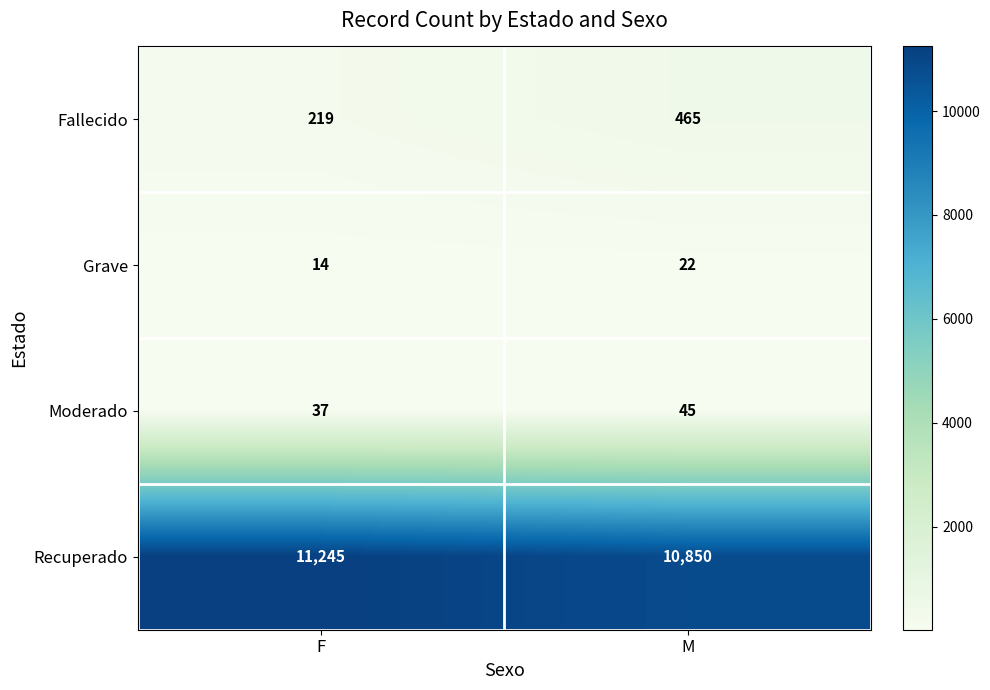

How many categories are shown in the chart?

2